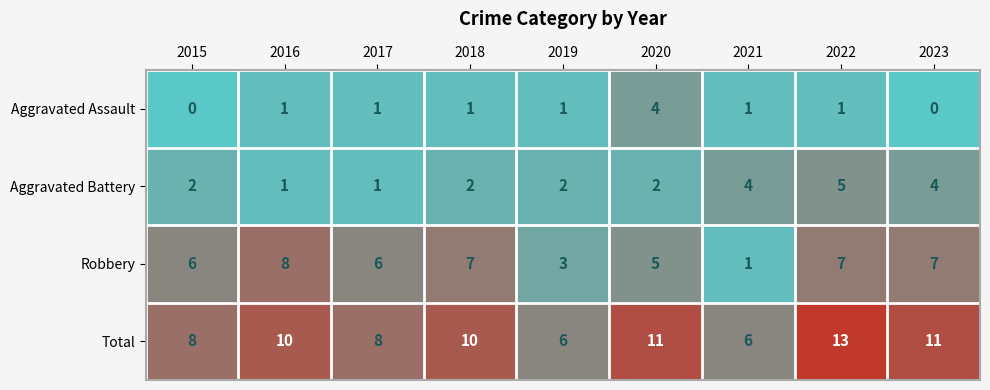

What value does the Robbery series have at 2016?

8